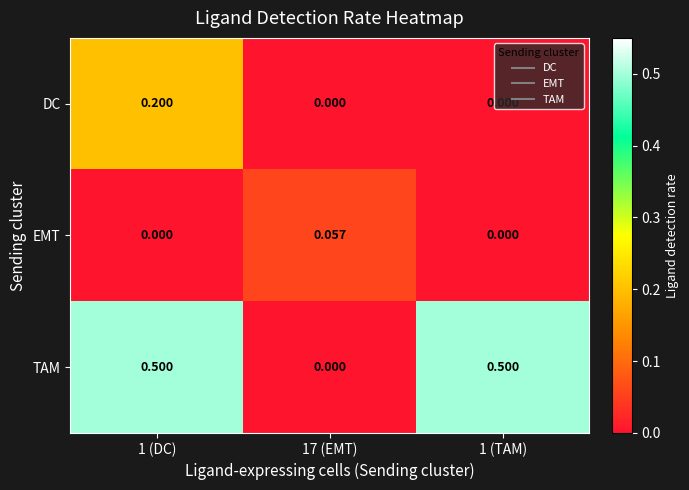

Rank the series by their average value, from lowest to highest.

EMT, DC, TAM